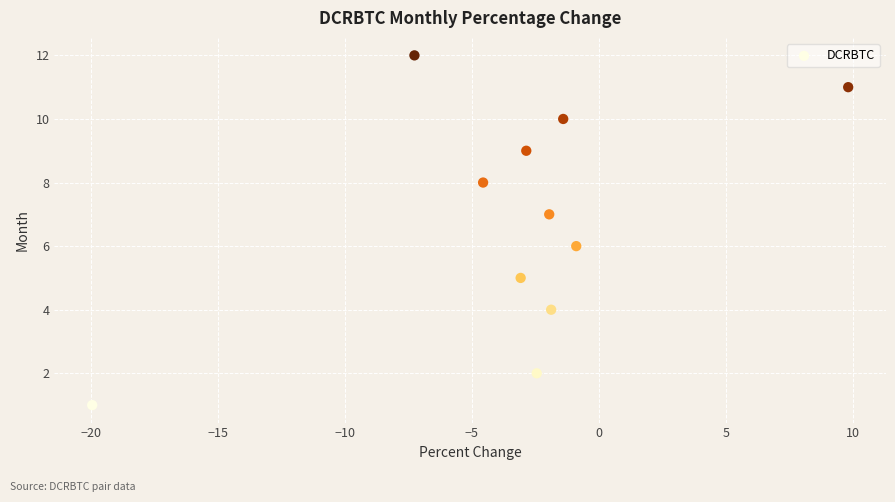

What is the average Y value?

7